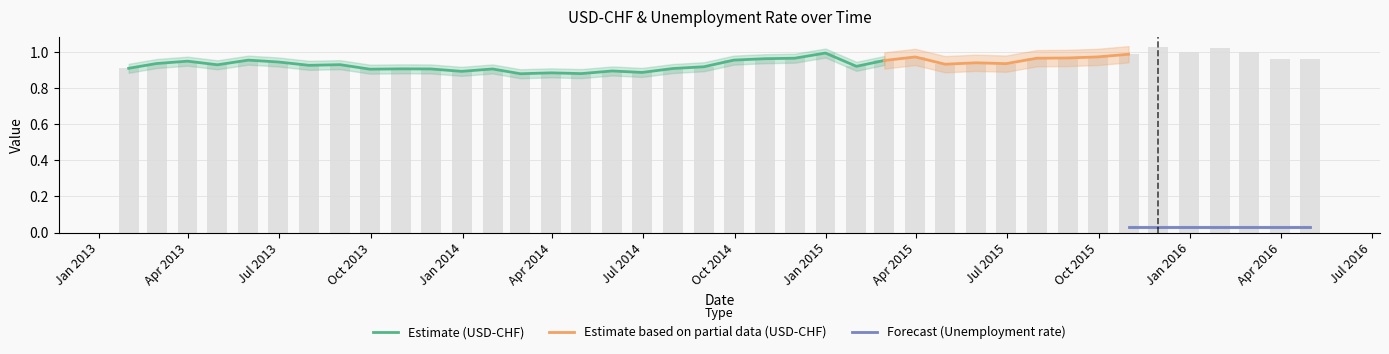

At which category is the sum across all series the highest?

34